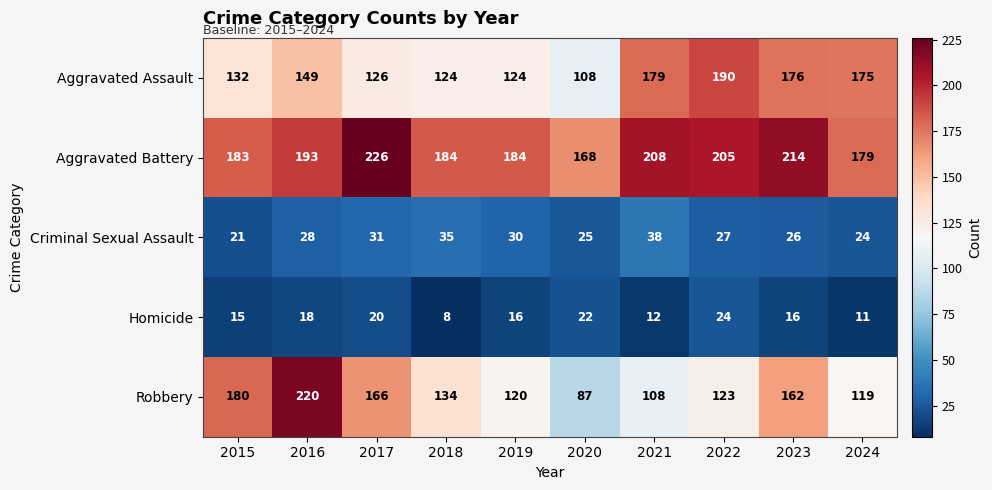

What is the sum of all Homicide values?

162